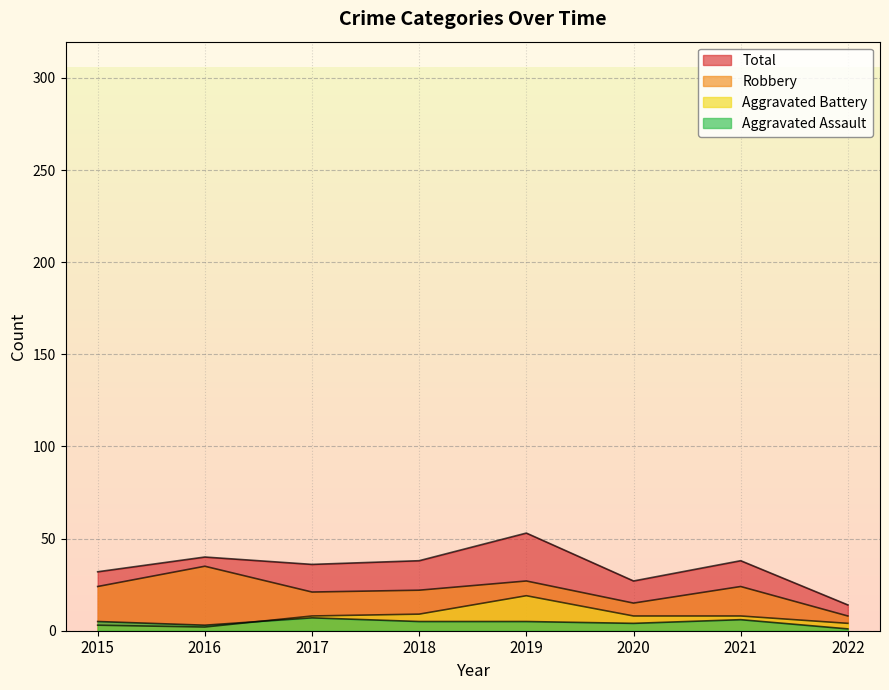

How many interior local valleys does the Aggravated Battery series have?

1